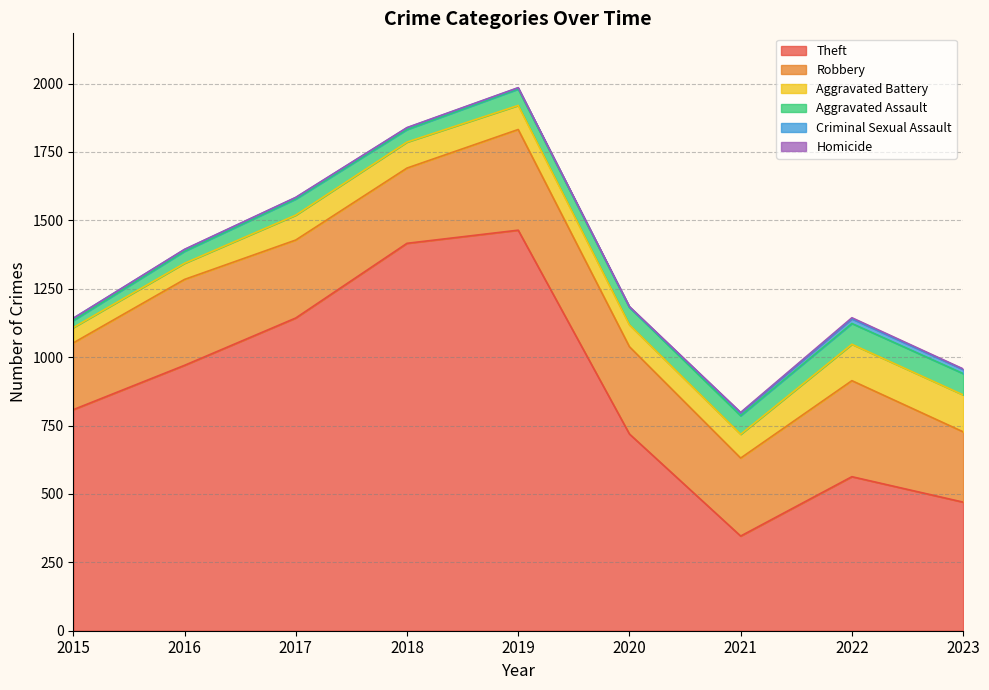

What is the sum of the Theft values at 2016 and 2023?

1440